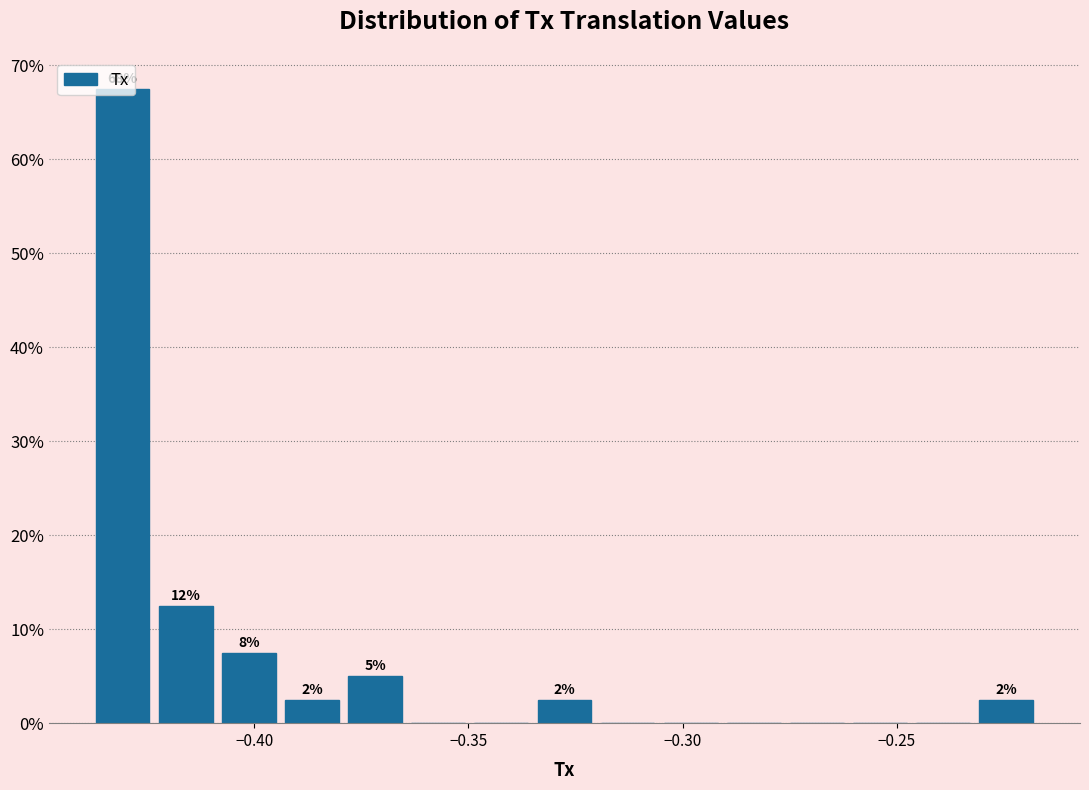

Read against the x-axis, roughly where is the centre of the tallest bar?

-0.430